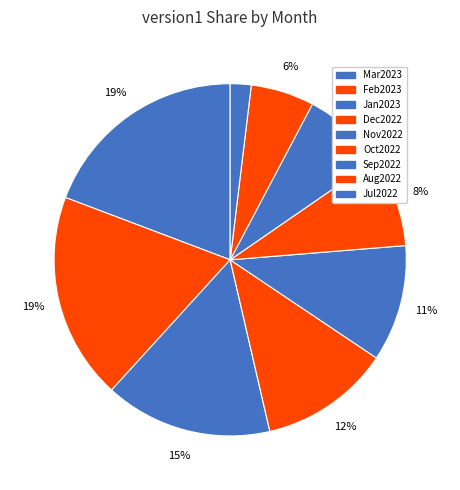

Count the number of slices in the pie.

9